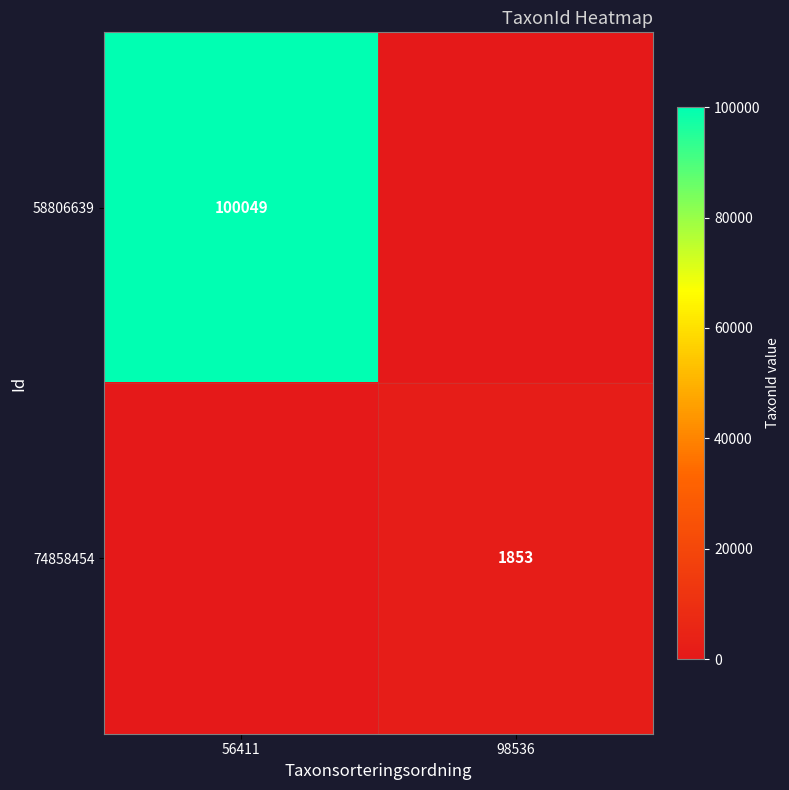

True or false: 74858454 has a value of 1853 at 98536.

True